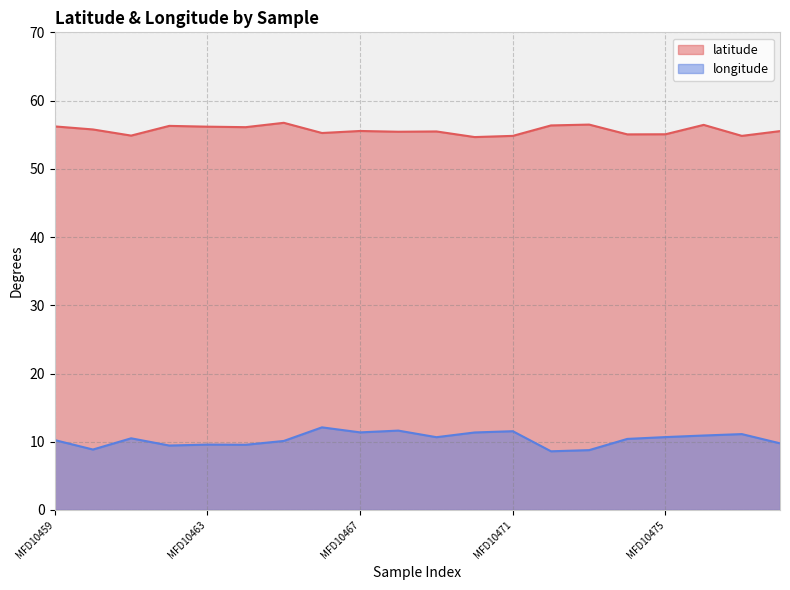

How many interior local valleys does the longitude series have?

6